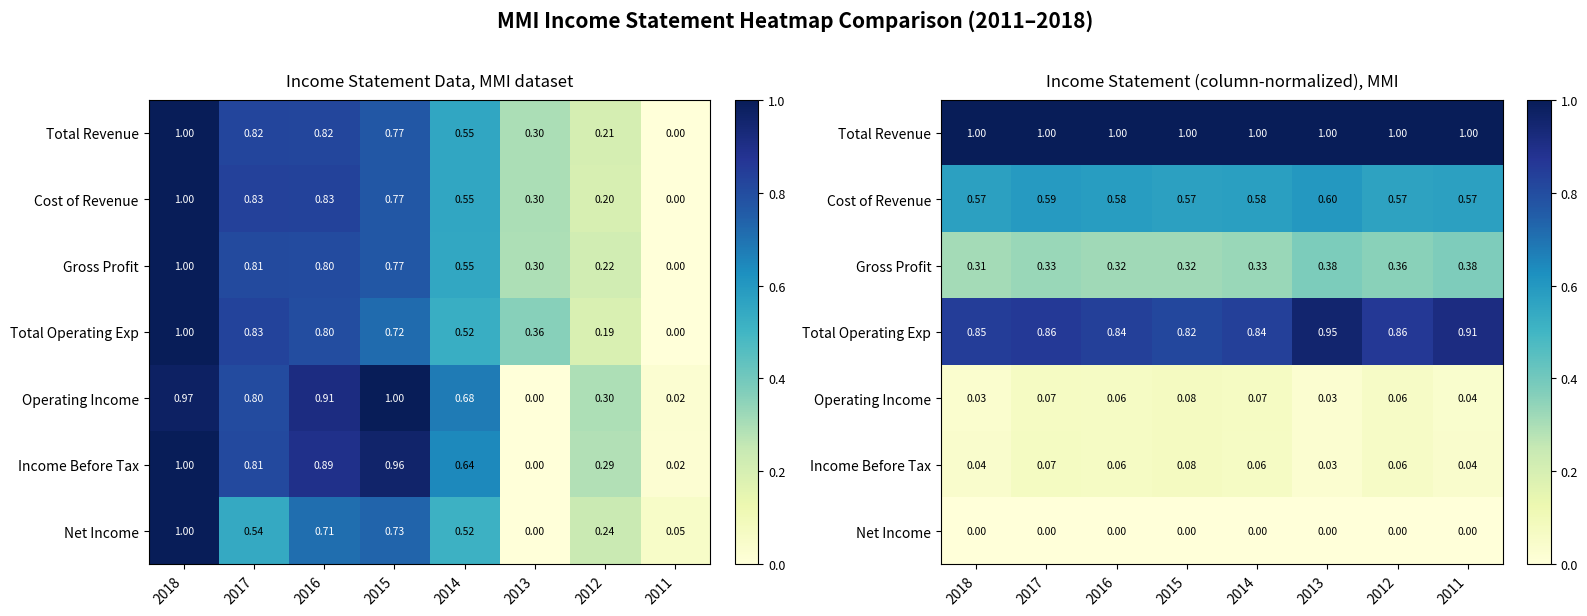

What is the sum of the Total Revenue values at 2011 and 2016?

2.0